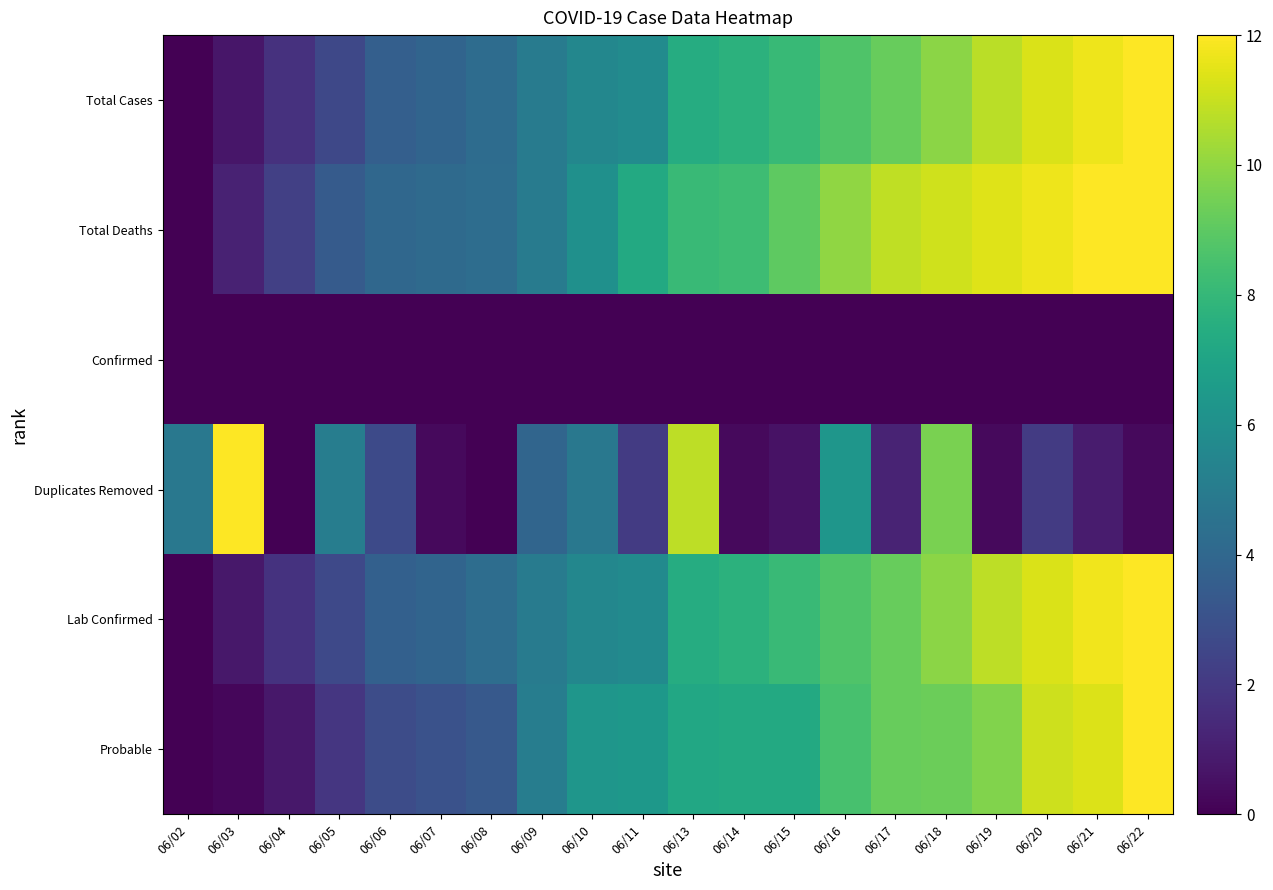

At which category is the sum across all series the highest?

06/18